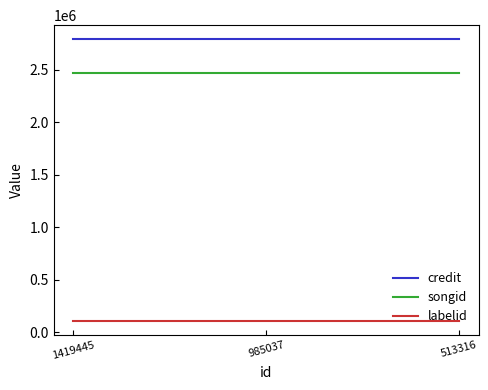

Which series has the largest total across all categories?

credit